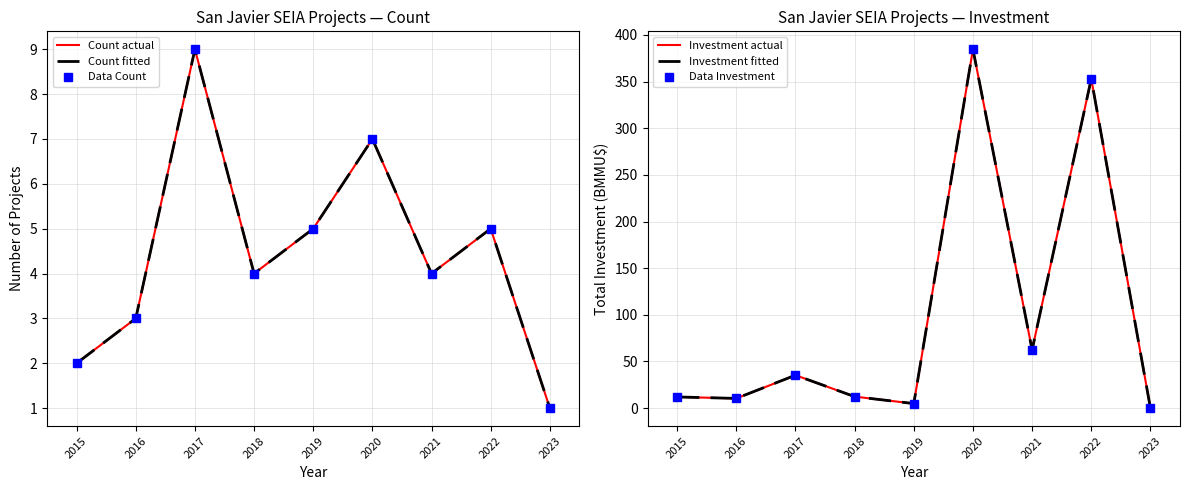

True or false: Data Investment and Investment actual intersect in this chart.

False